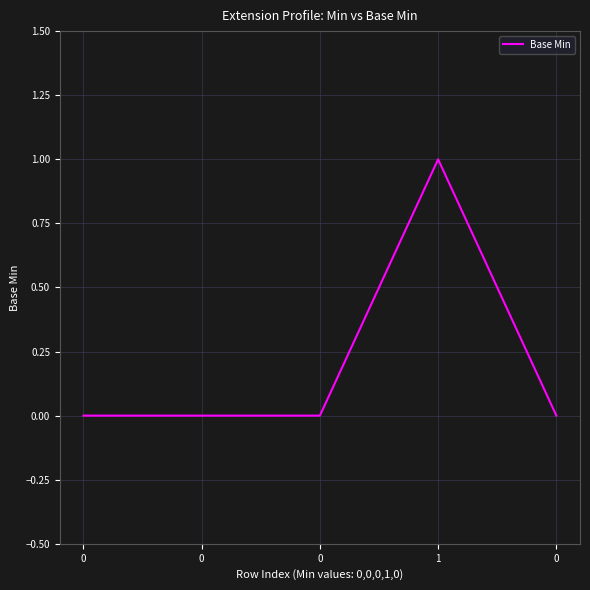

Reading left to right, what are all the values shown in this chart?

0=0	0=0	0=0	1=1	0=0